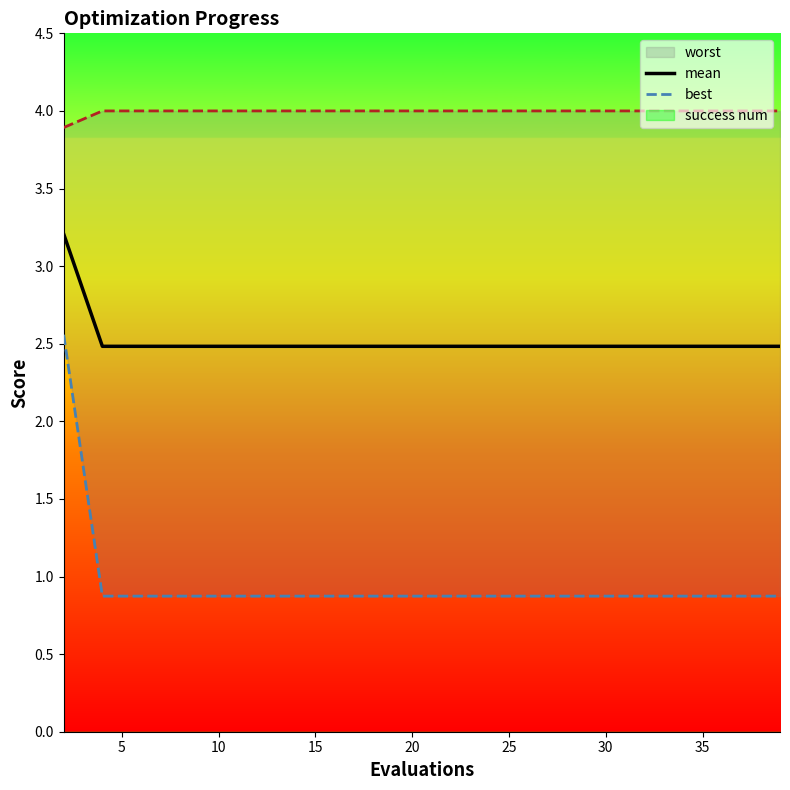

What is the highest value of the mean series?

3.2